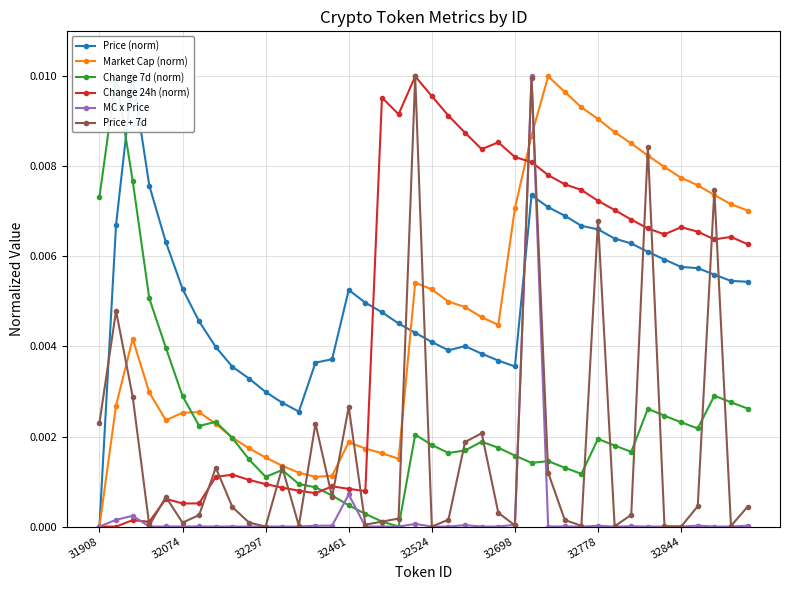

Where is Price (norm) nearest to the value 0?

31908